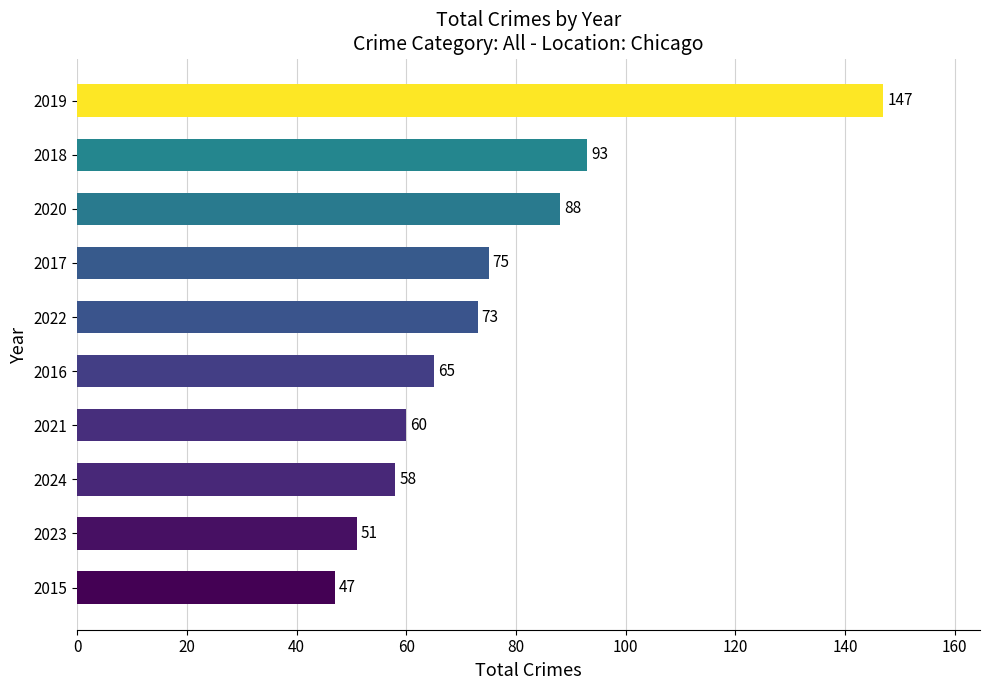

Count the number of categories in the chart.

10